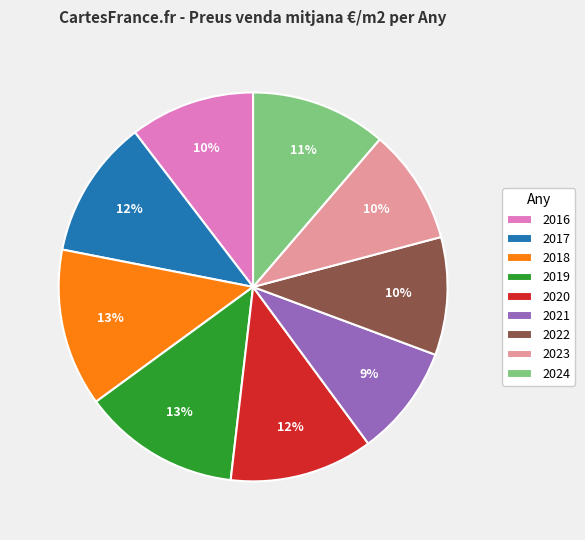

What is the ratio of the value at 2018 to the value at 2021?

1.4